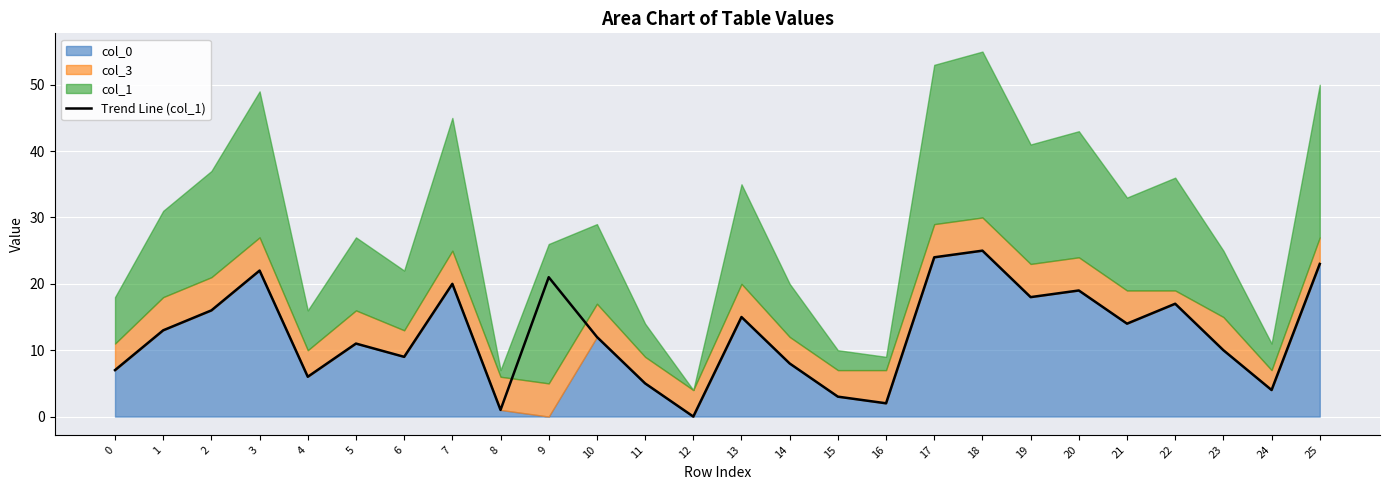

What is the difference between the maximum and minimum values?

25